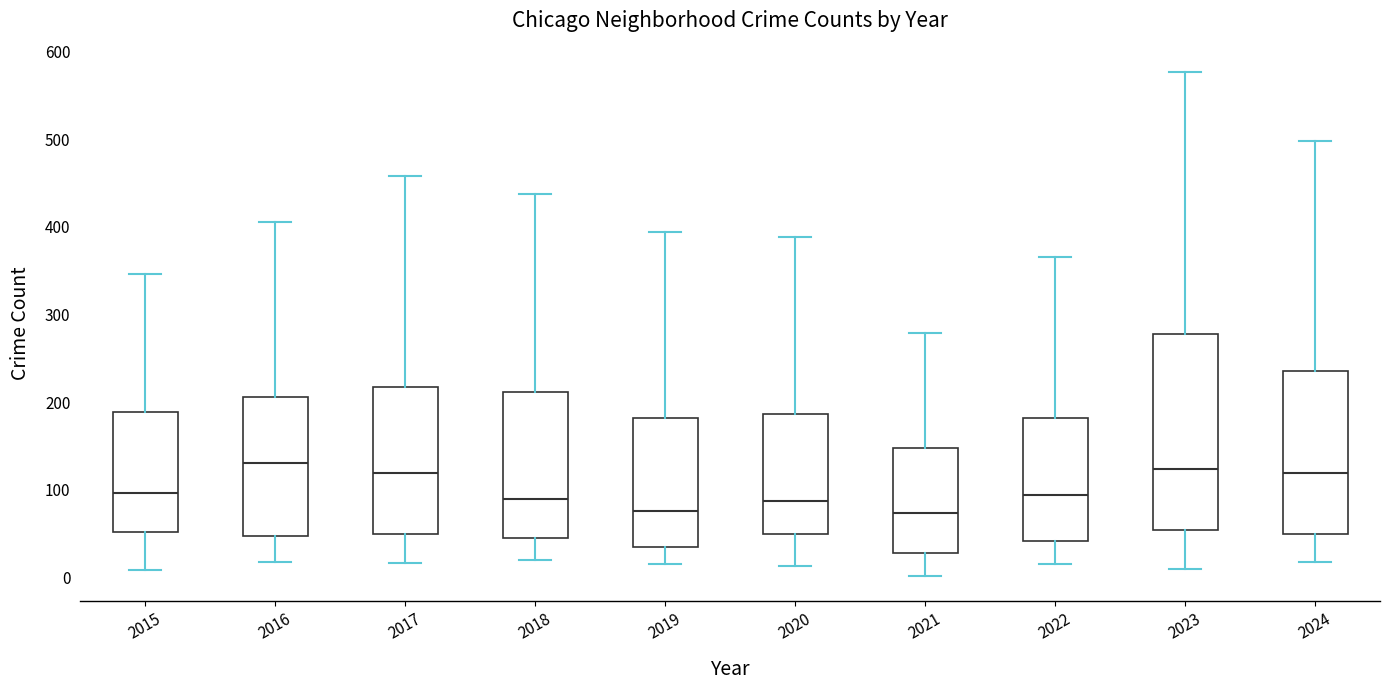

Reading left to right, transcribe this box plot: for each box, give where its median line is, the range the box spans, and where its two whiskers end, as read against the y-axis. The values are not printed on the chart, so give them approximately, as read against the axis.

2015: median 100, box 50 to 190, whiskers 10 to 350
2016: median 130, box 50 to 210, whiskers 20 to 410
2017: median 120, box 50 to 220, whiskers 20 to 460
2018: median 90, box 40 to 210, whiskers 20 to 440
2019: median 80, box 40 to 180, whiskers 20 to 390
2020: median 90, box 50 to 190, whiskers 10 to 390
2021: median 70, box 30 to 150, whiskers 0 to 280
2022: median 90, box 40 to 180, whiskers 20 to 370
2023: median 120, box 50 to 280, whiskers 10 to 580
2024: median 120, box 50 to 240, whiskers 20 to 500